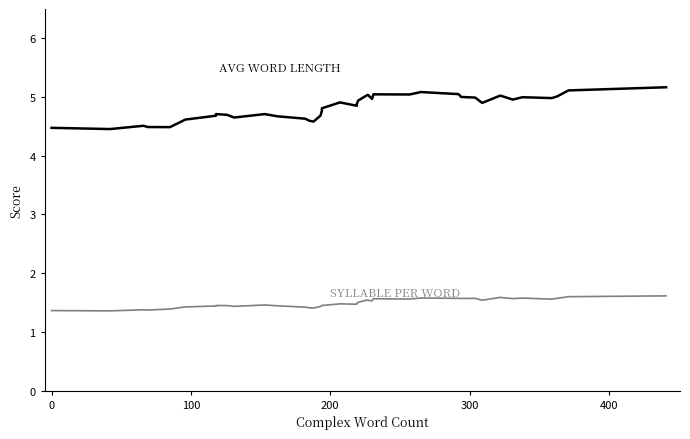

True or false: AVG WORD LENGTH and SYLLABLE PER WORD intersect in this chart.

False